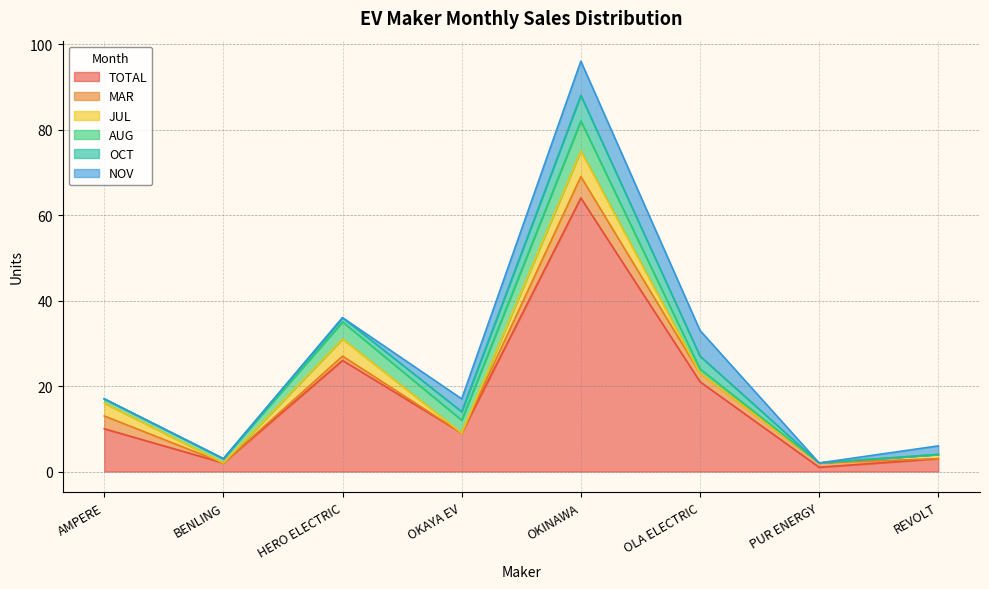

How many values in the MAR series are below 1?

3